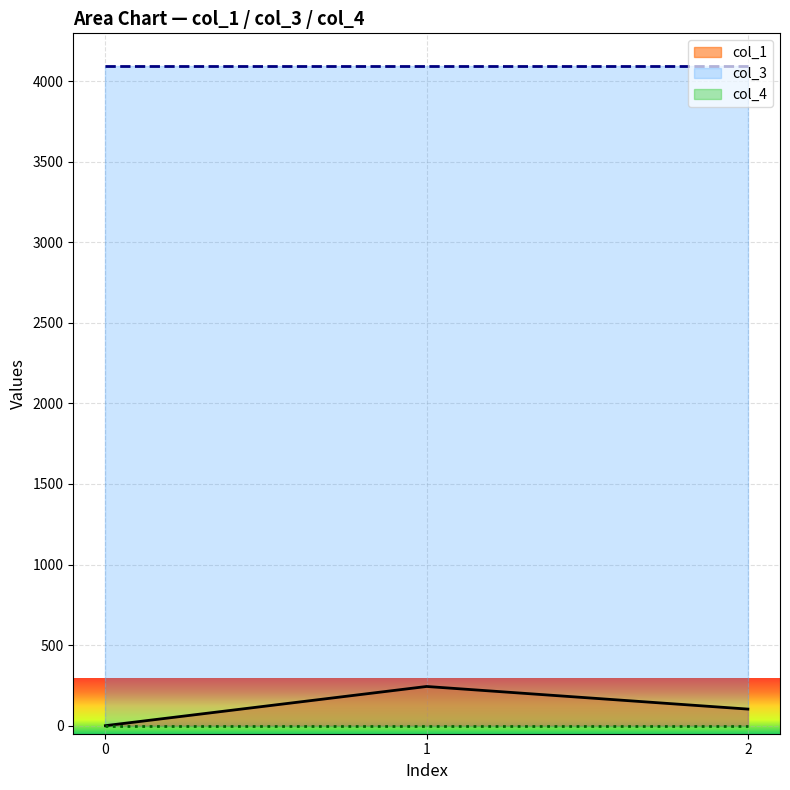

Is the value of col_3 at 2 greater than the value of col_1 at 0?

Yes